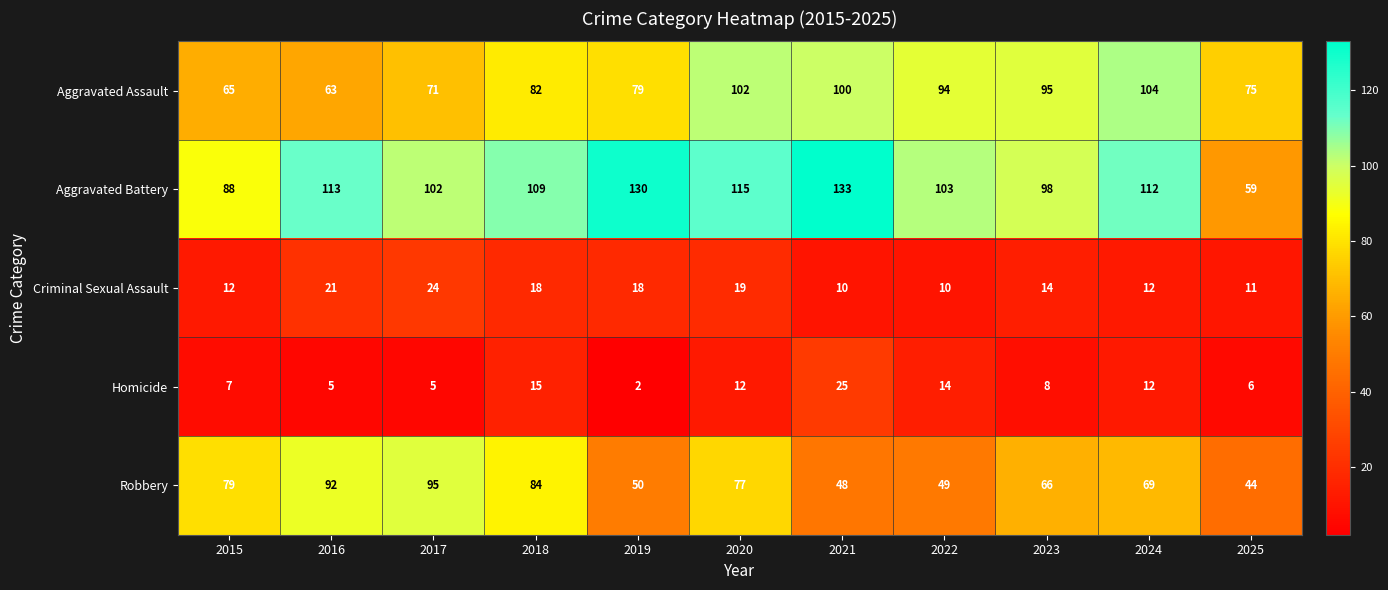

Which series has the widest spread of values?

Aggravated Battery